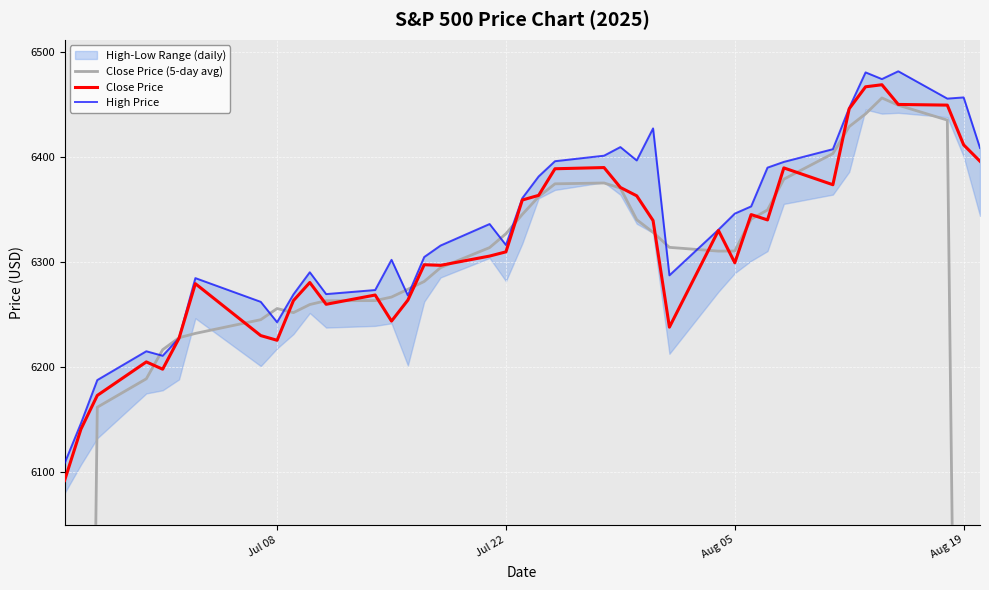

True or false: High Price and Close Price intersect in this chart.

False